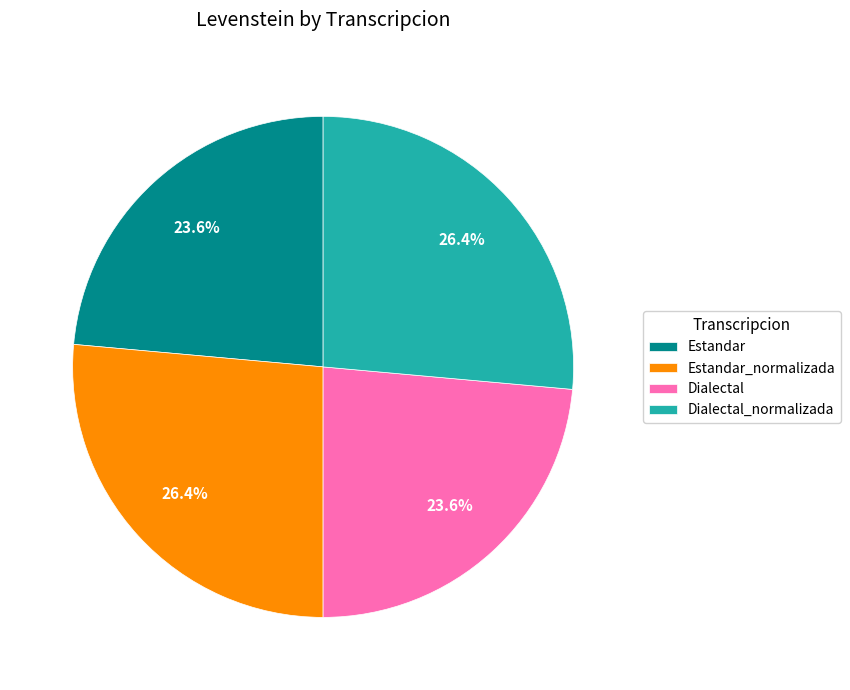

Do Dialectal_normalizada and Estandar_normalizada together represent more than half of the pie?

Yes